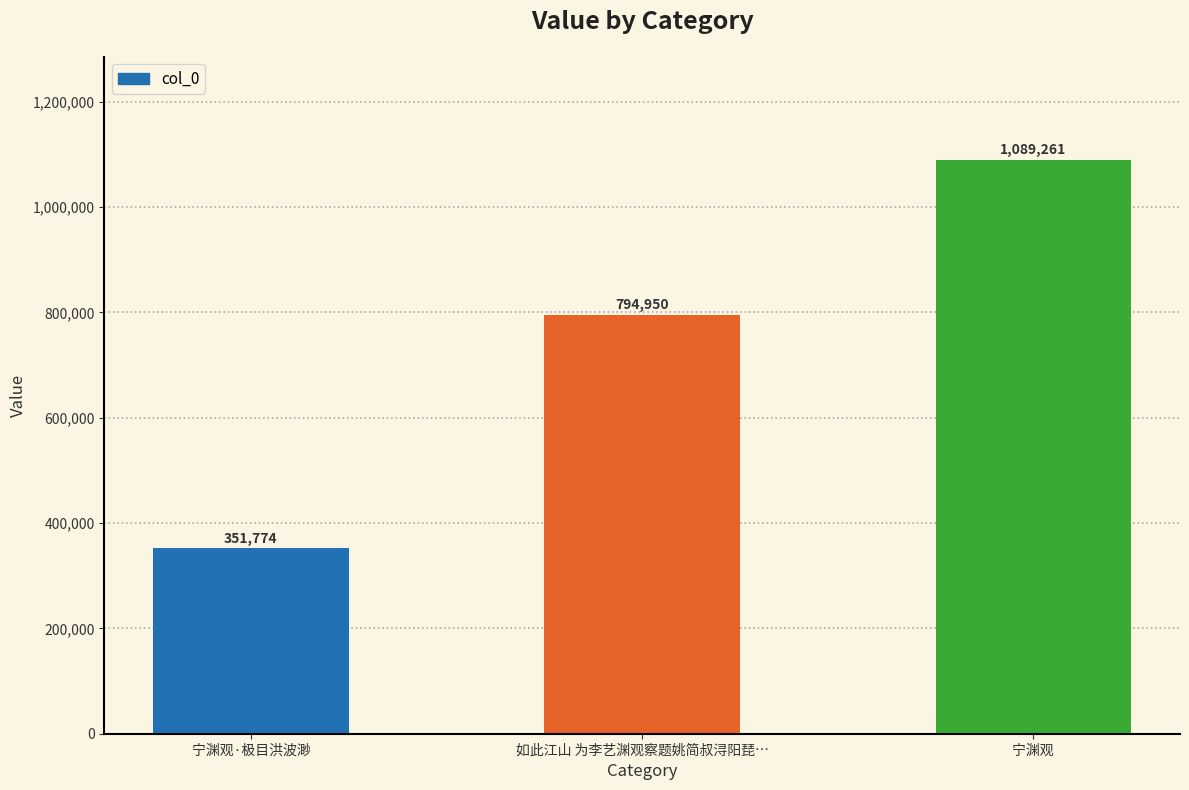

At which label is the value closest to 720517?

如此江山 为李艺渊观察题姚简叔浔阳琵…